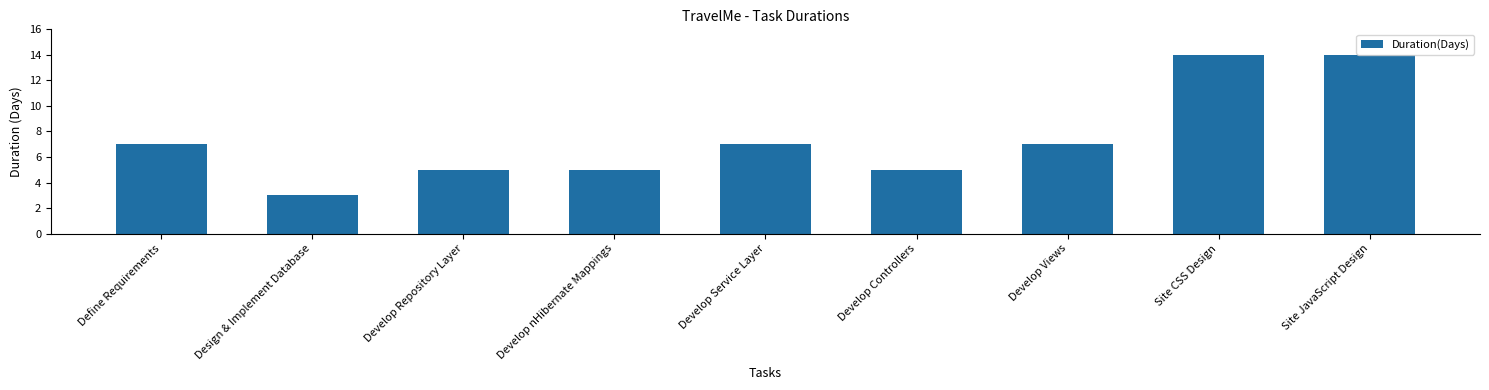

What is the greatest value displayed?

14